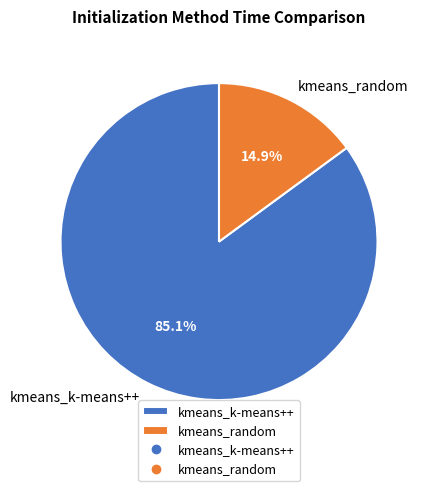

Combined, what portion of the pie is kmeans_random and kmeans_k-means++?

100.0%